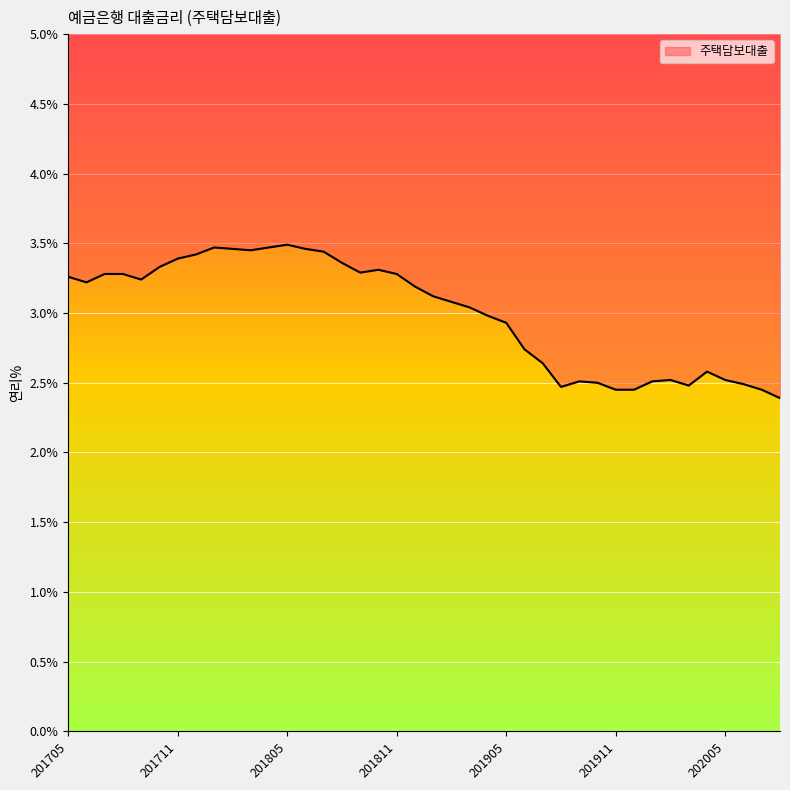

The chart shows a value of 3.4 at 201711. True or false?

True